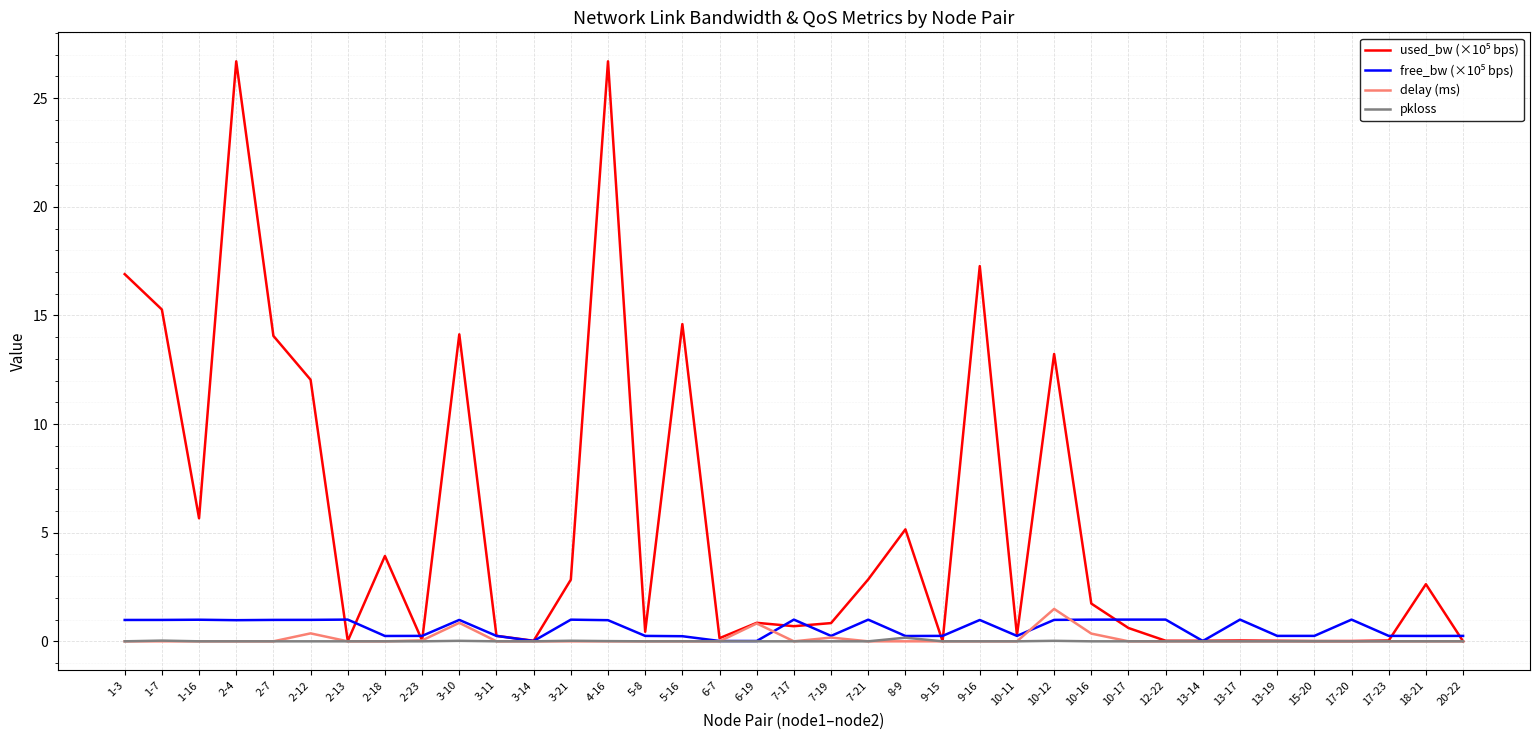

The delay (ms) series shows 0.0 at 8-9. True or false?

True